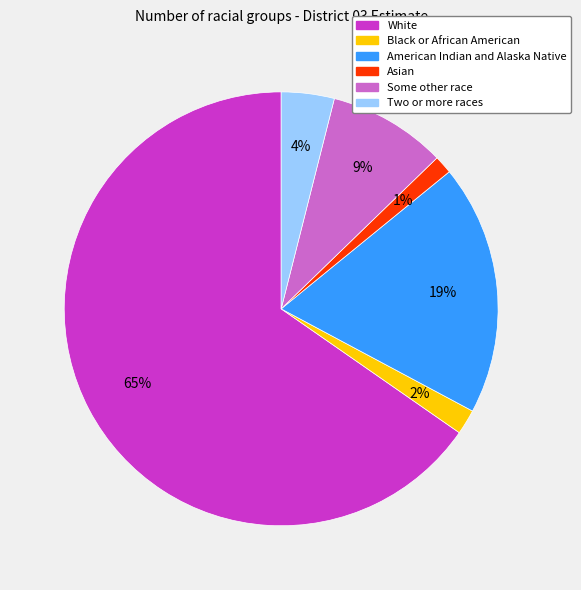

What percentage is the Black or African American slice, to the nearest percent?

2%